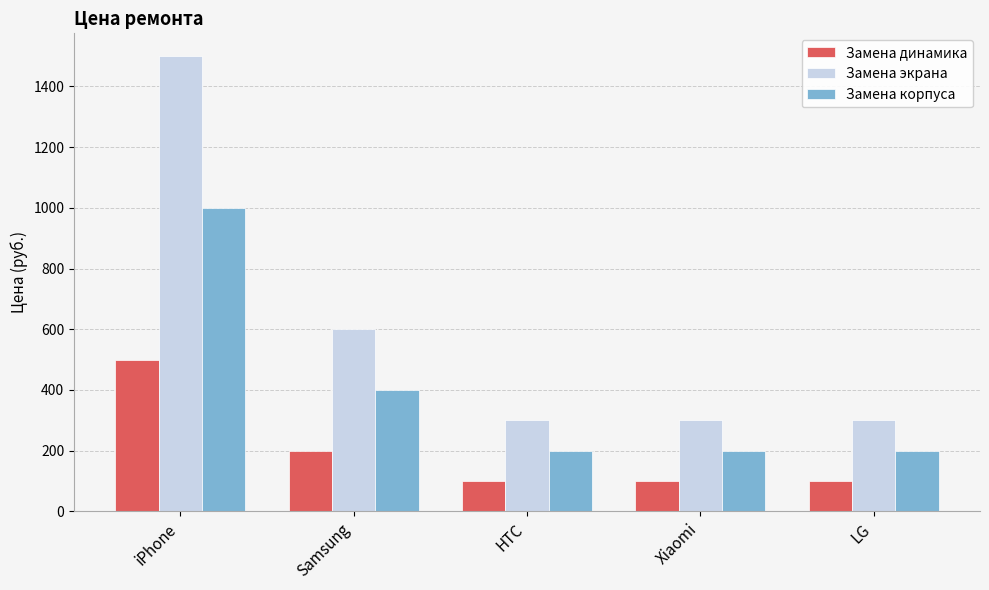

What is the difference between the highest and lowest values at Samsung?

400